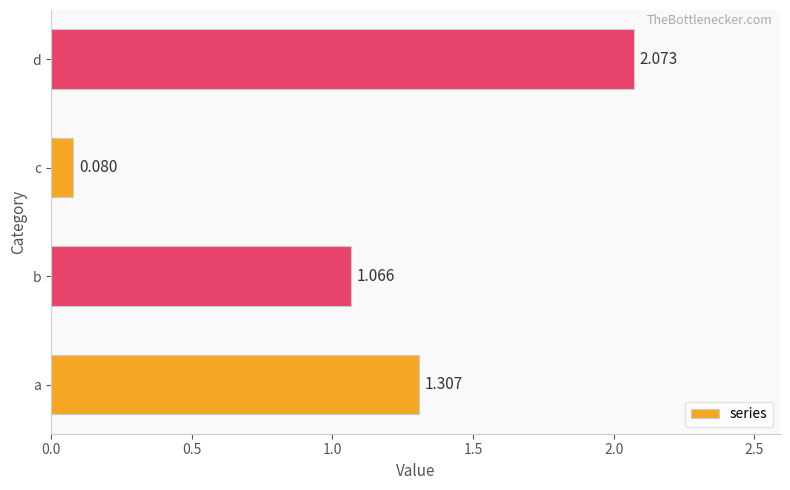

How many bars are there in total?

4